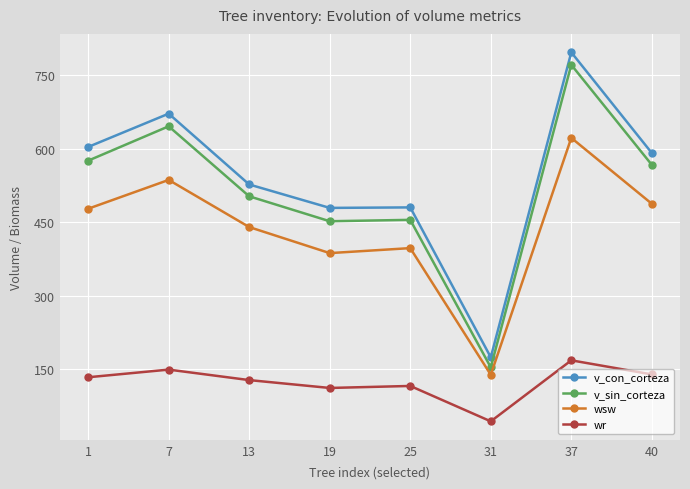

Read the v_sin_corteza value at 19.

451.7